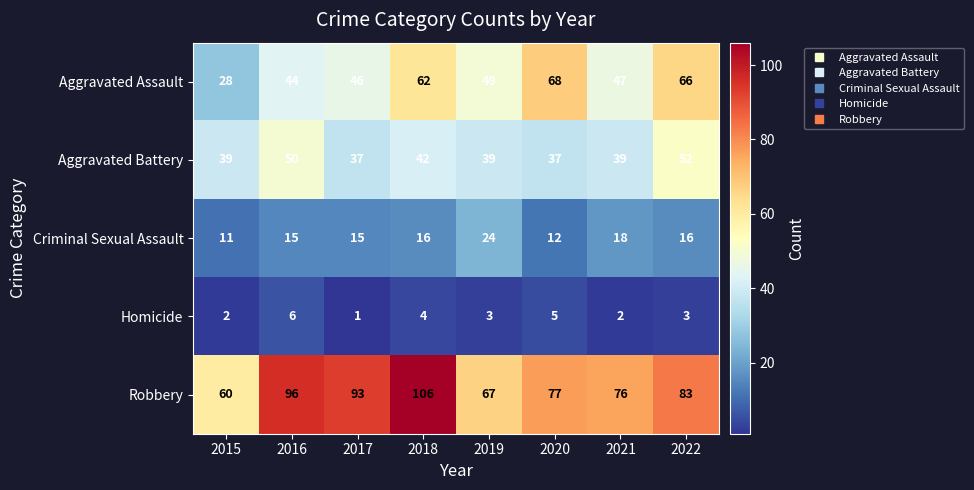

At which category does the chart reach its minimum across all series?

2017